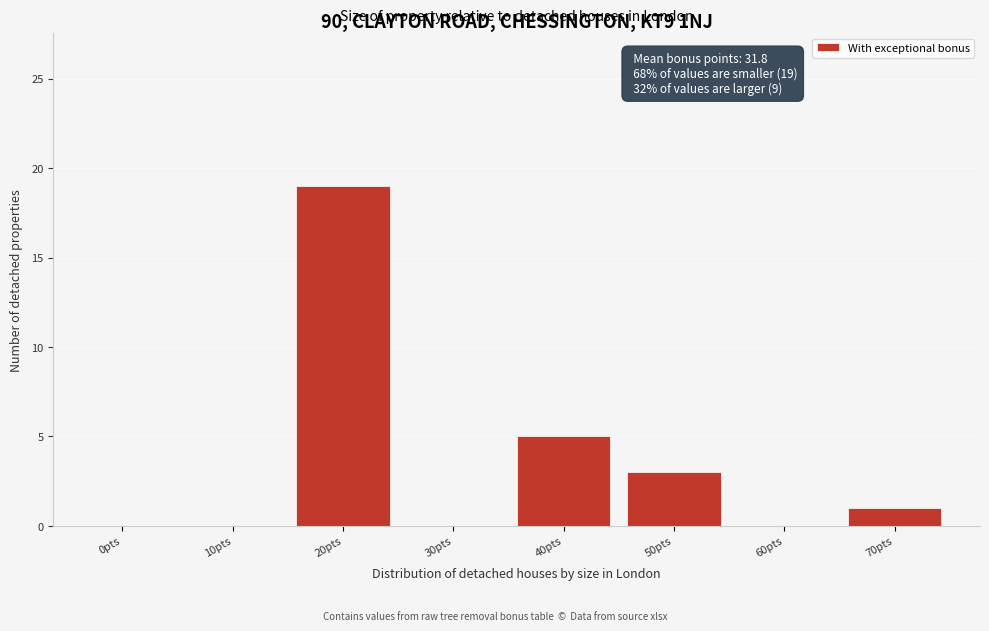

Reading left to right, list all the values displayed in this chart.

0pts=0	10pts=0	20pts=19	30pts=0	40pts=5	50pts=3	60pts=0	70pts=1